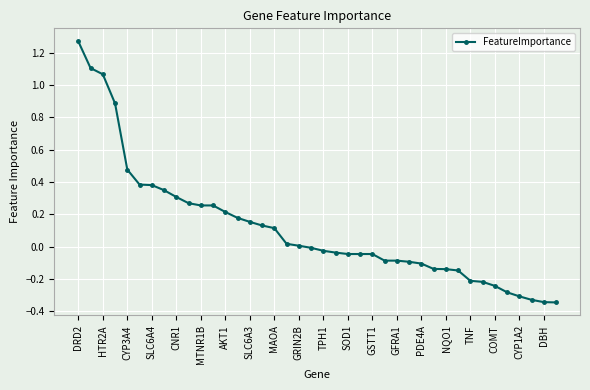

What is the difference between the second highest and second lowest values?

1.4